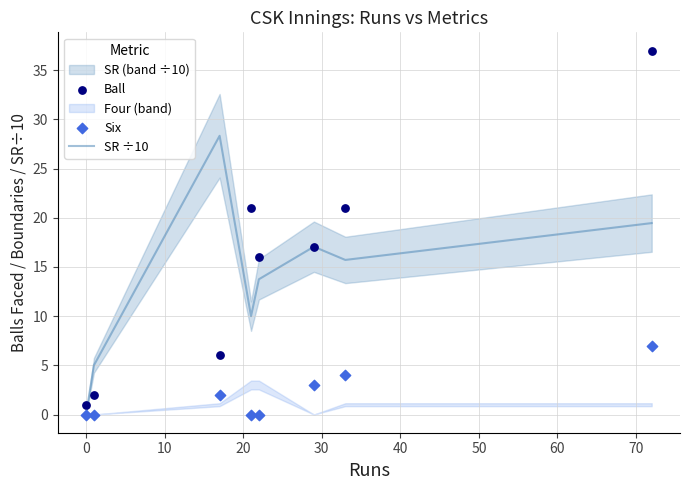

At how many categories does at least one series exceed 4?

7